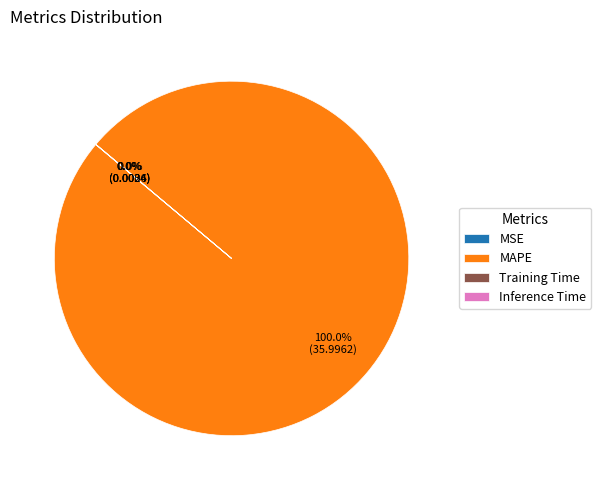

Is there a majority slice in this chart?

Yes